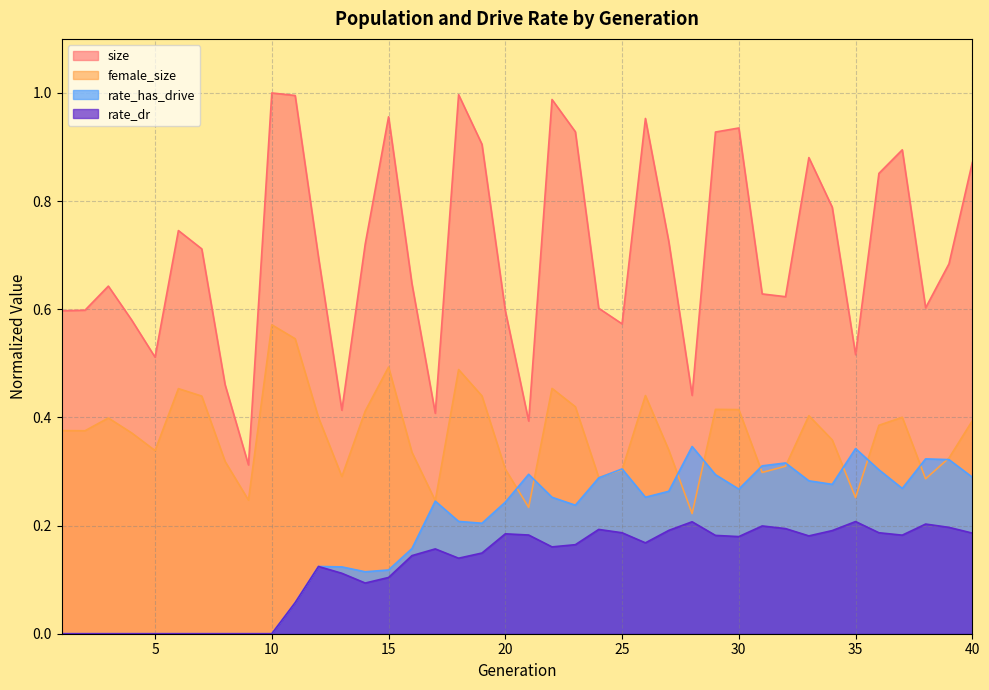

How many data points in rate_has_drive are above 0?

30